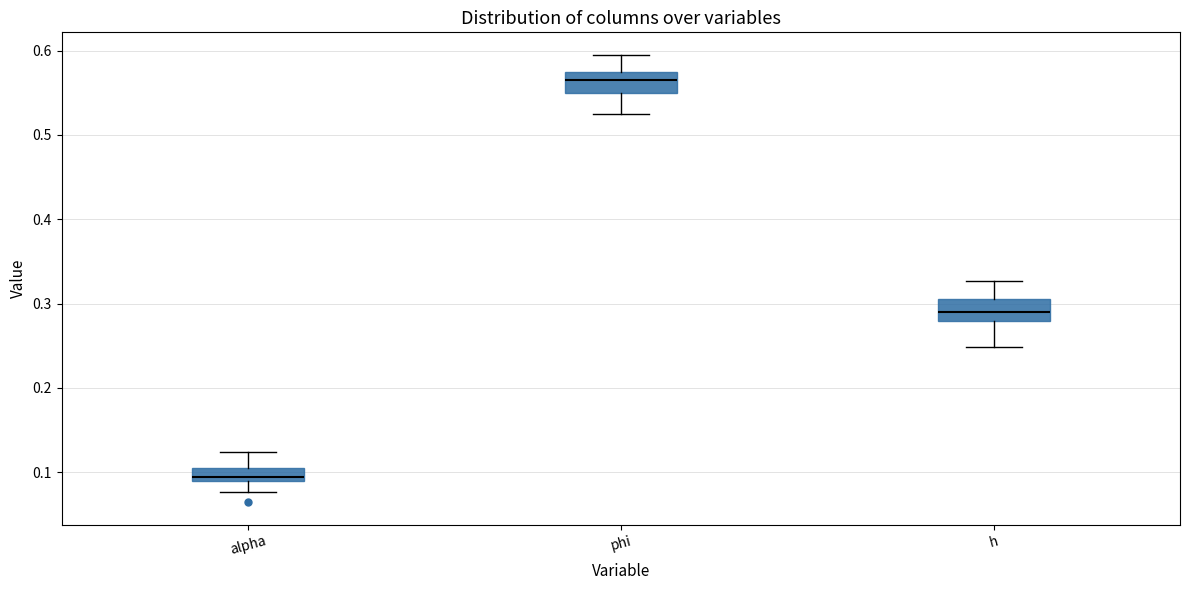

Which box has the highest median line?

phi